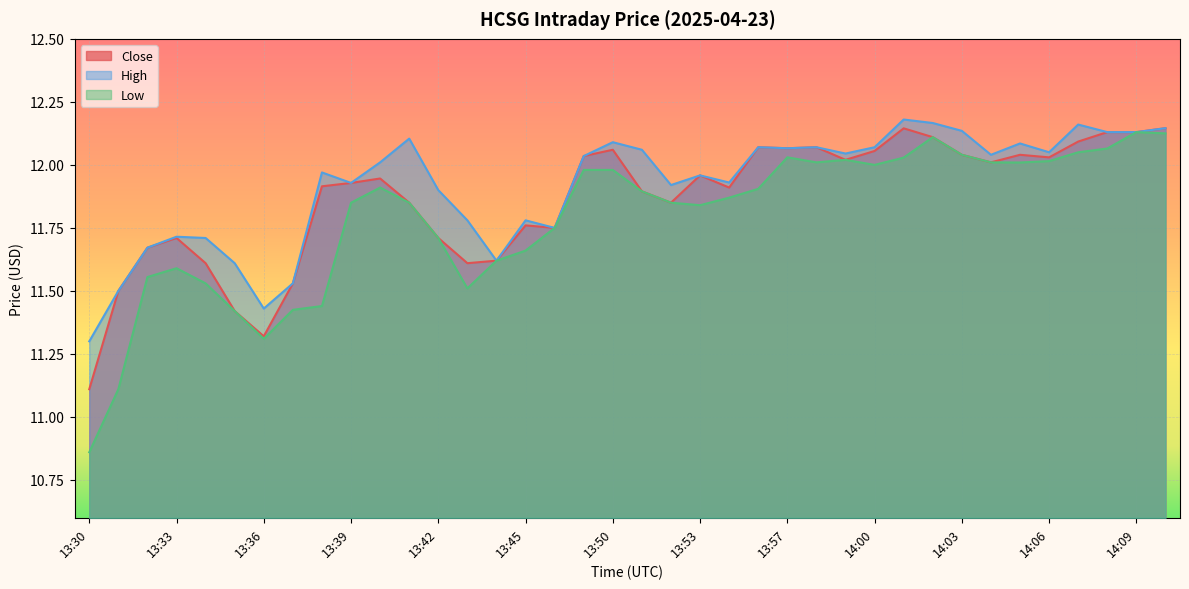

At which category does Close reach its first local valley?

13:36